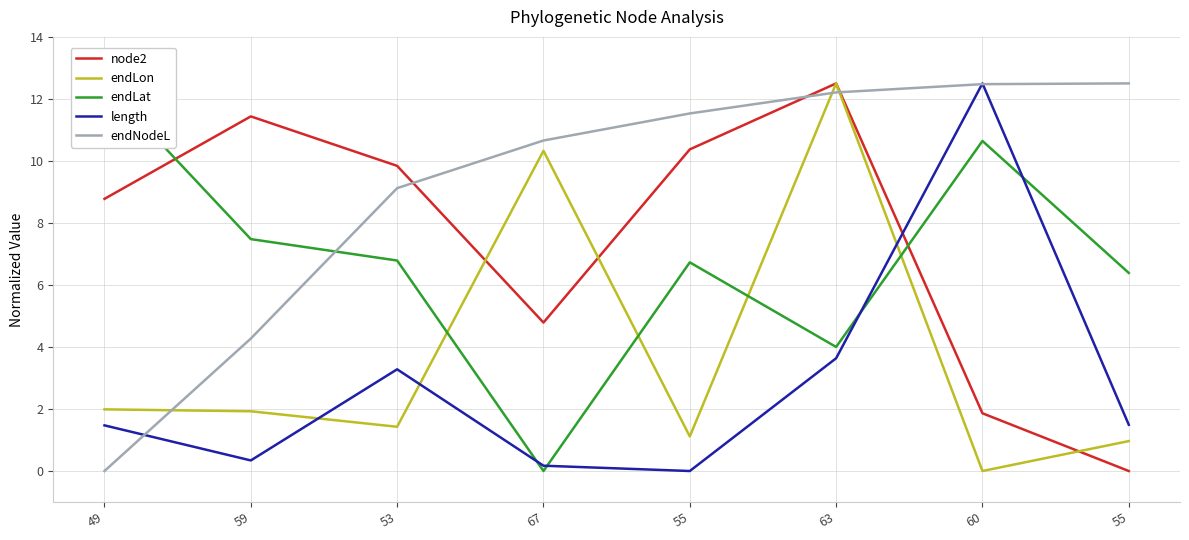

True or false: endLat and endNodeL intersect in this chart.

True